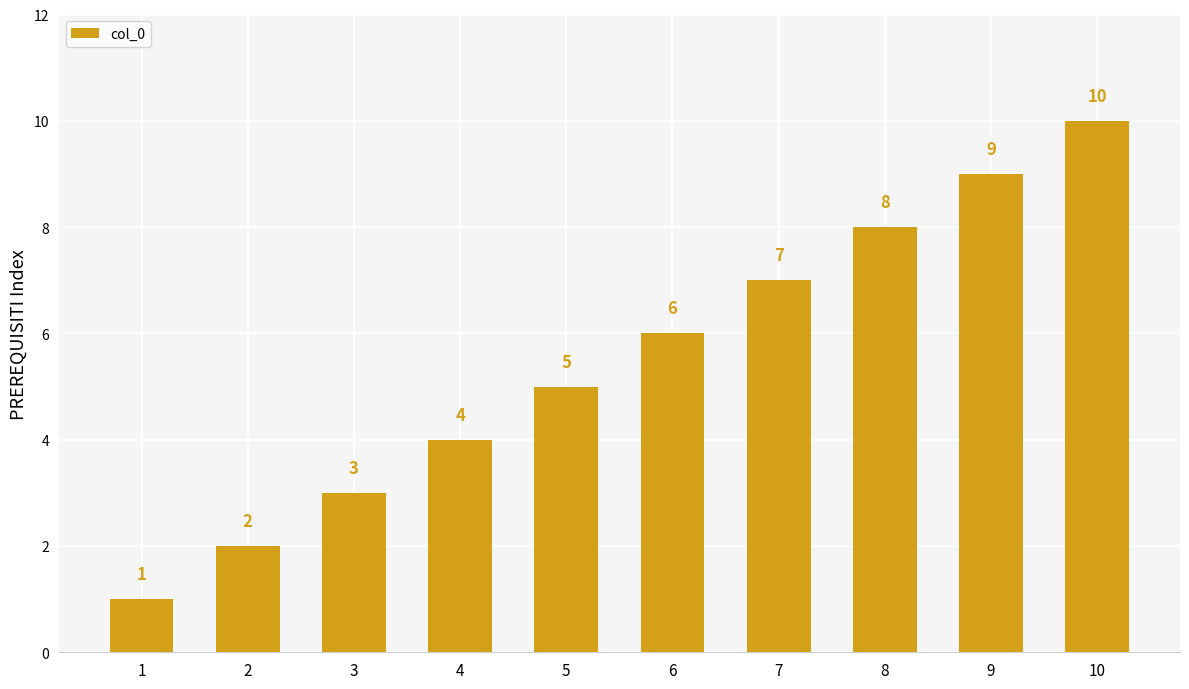

How many values are below 6?

5